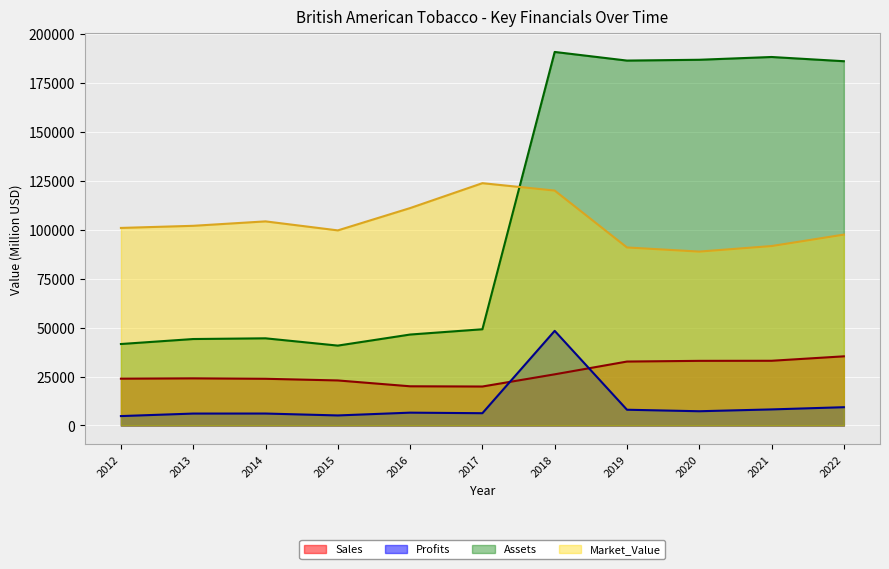

At which label does Profits reach its minimum?

2012